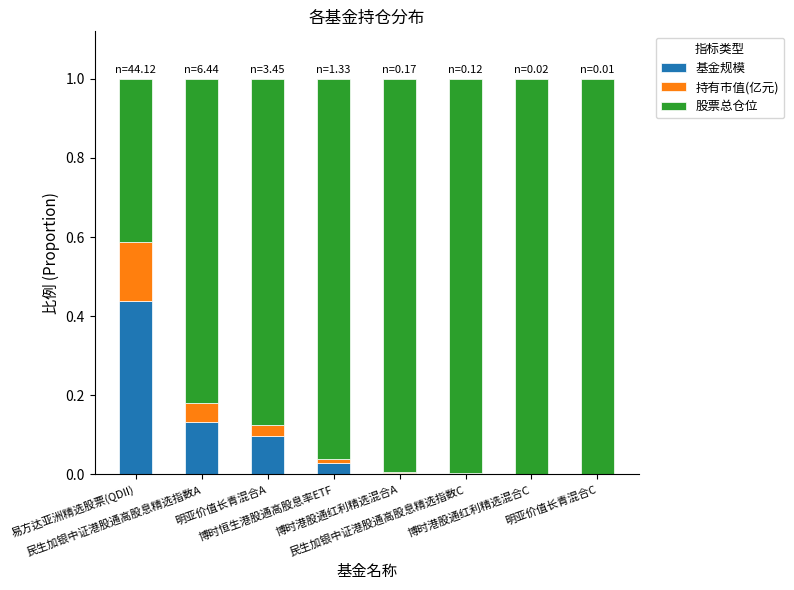

How many data points does each series have?

8